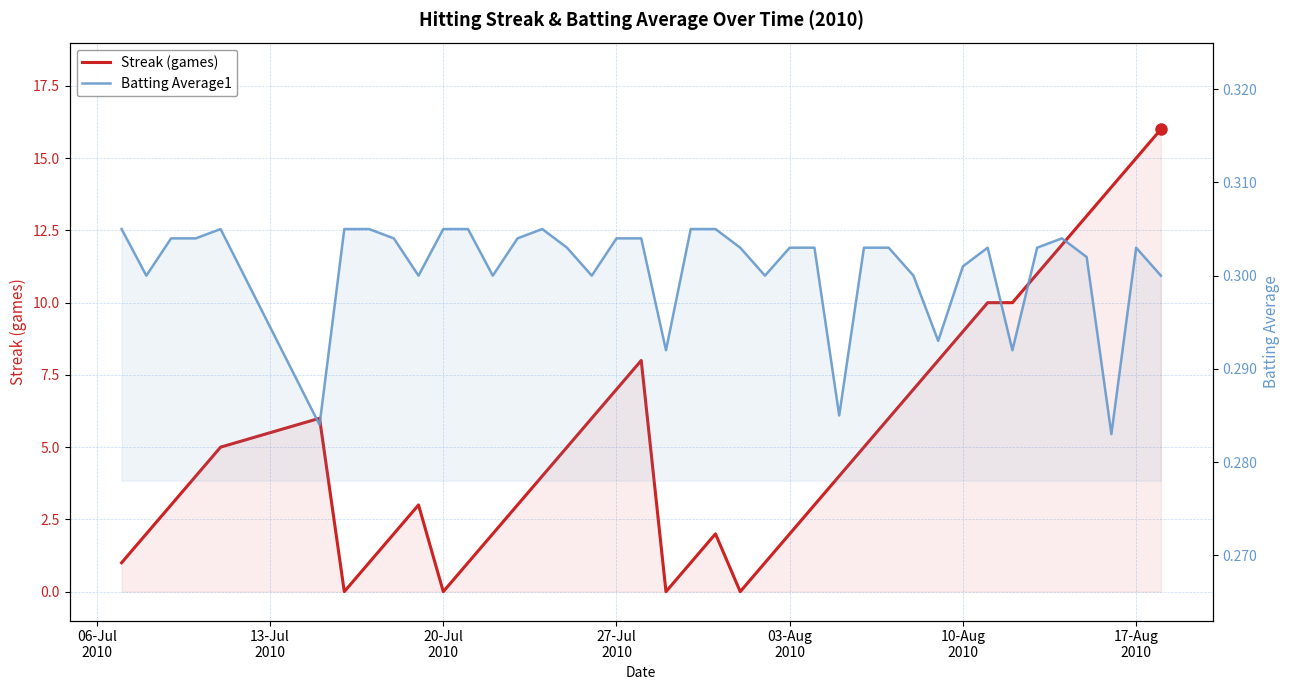

At 03-Aug
2010, list the series in order from smallest to largest.

Batting Average1, Streak (games)